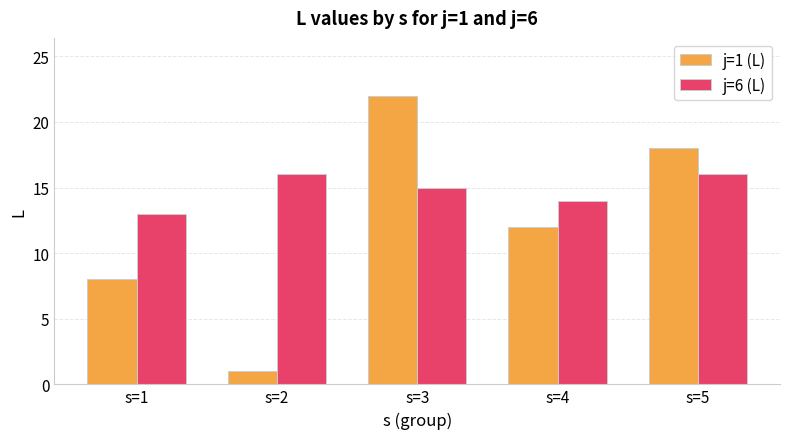

Reading left to right, list all the values displayed in this chart.

j=1 (L): 8	1	22	12	18
j=6 (L): 13	16	15	14	16